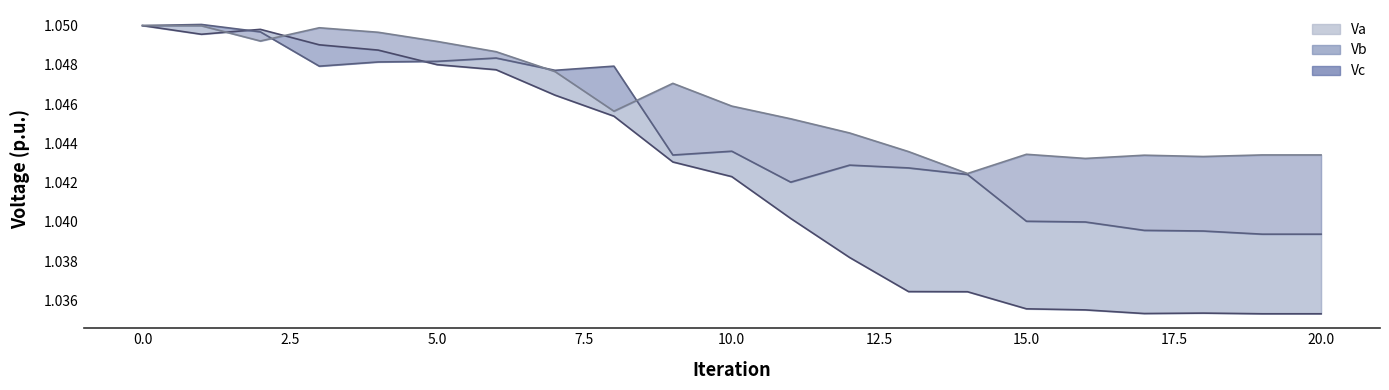

Reading left to right, what are all the values shown in this chart?

Va_line: 1.1	1.0	1.0	1.0	1.0	1.0	1.0	1.0	1.0	1.0	1.0	1.0	1.0	1.0	1.0	1.0	1.0	1.0	1.0	1.0	1.0
Vb_line: 1.1	1.1	1.0	1.0	1.0	1.0	1.0	1.0	1.0	1.0	1.0	1.0	1.0	1.0	1.0	1.0	1.0	1.0	1.0	1.0	1.0
Vc_line: 1.1	1.0	1.0	1.0	1.0	1.0	1.0	1.0	1.0	1.0	1.0	1.0	1.0	1.0	1.0	1.0	1.0	1.0	1.0	1.0	1.0